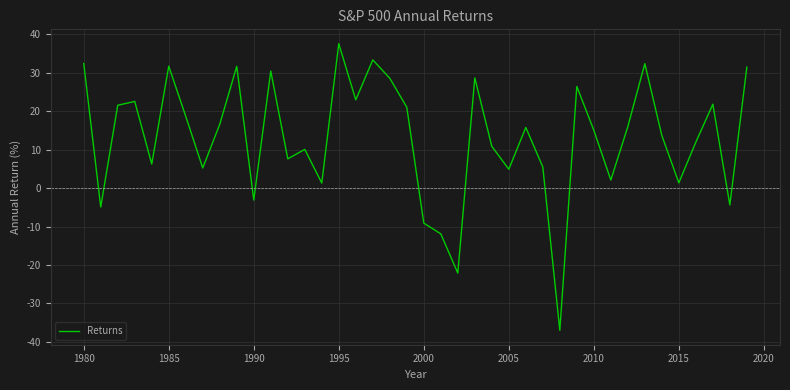

How many lines are shown in the chart?

1